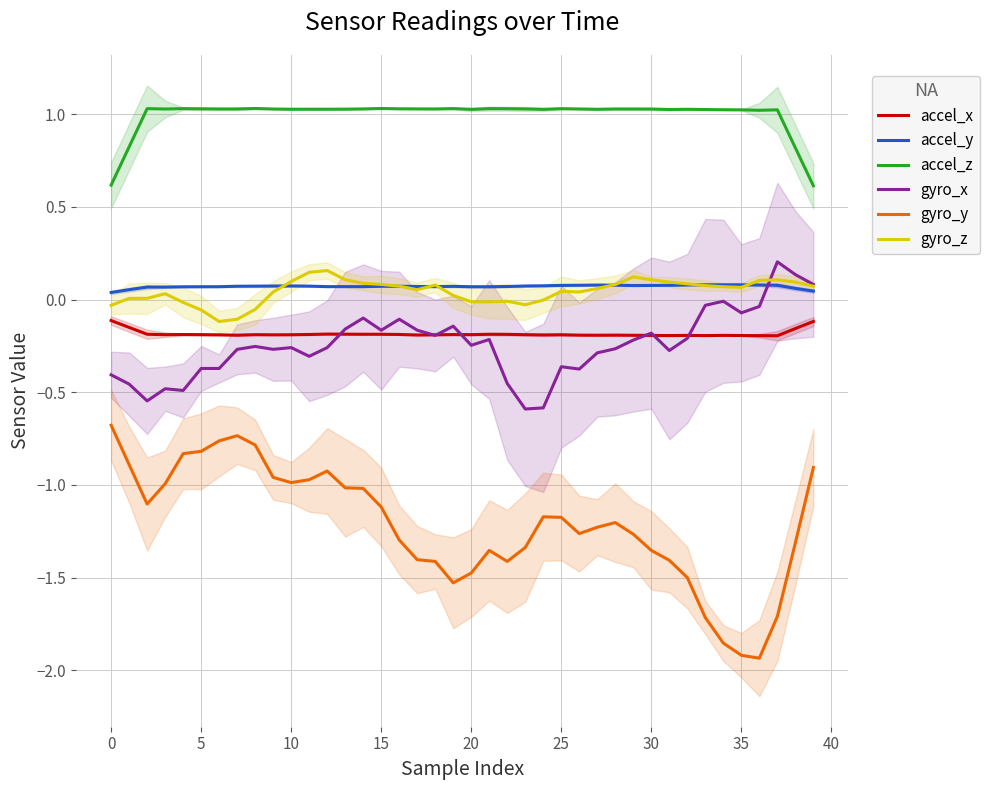

What is the minimum value for gyro_z?

-0.1